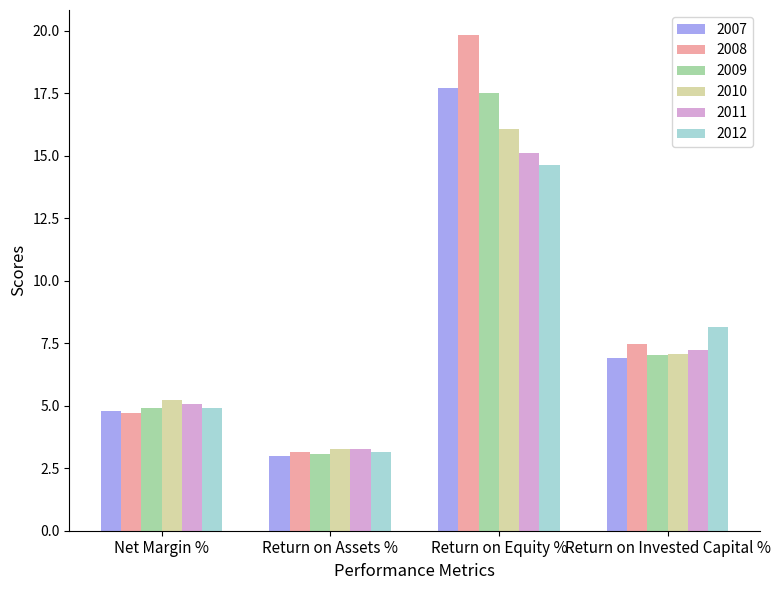

How many distinct data groups are displayed?

6